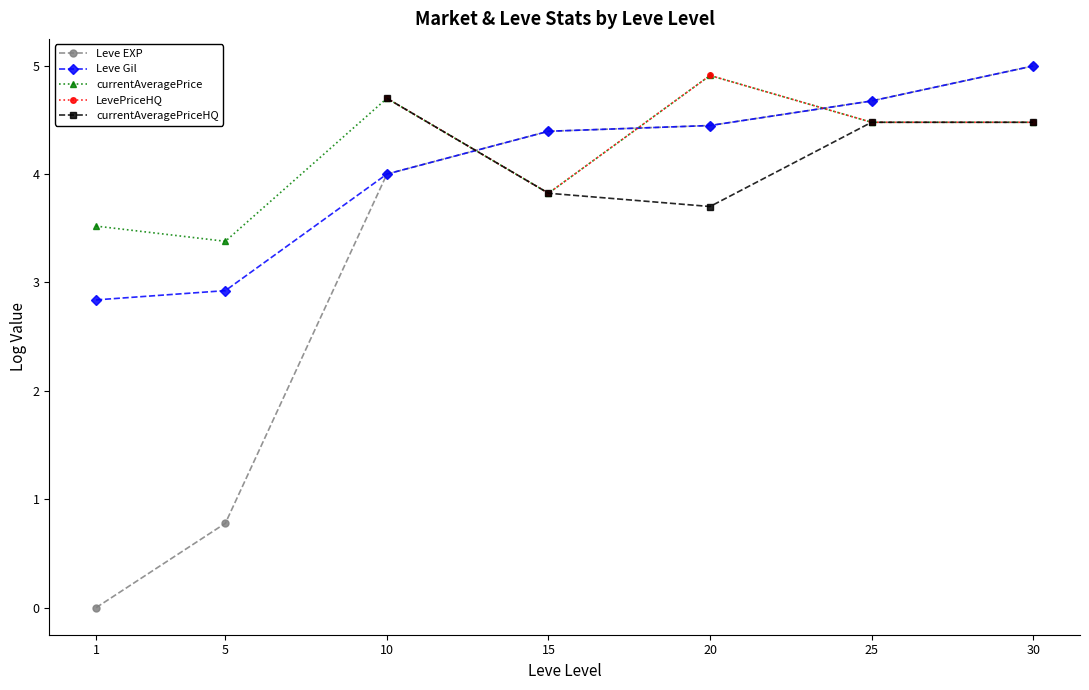

How many values in the LevePriceHQ series are below 4?

1